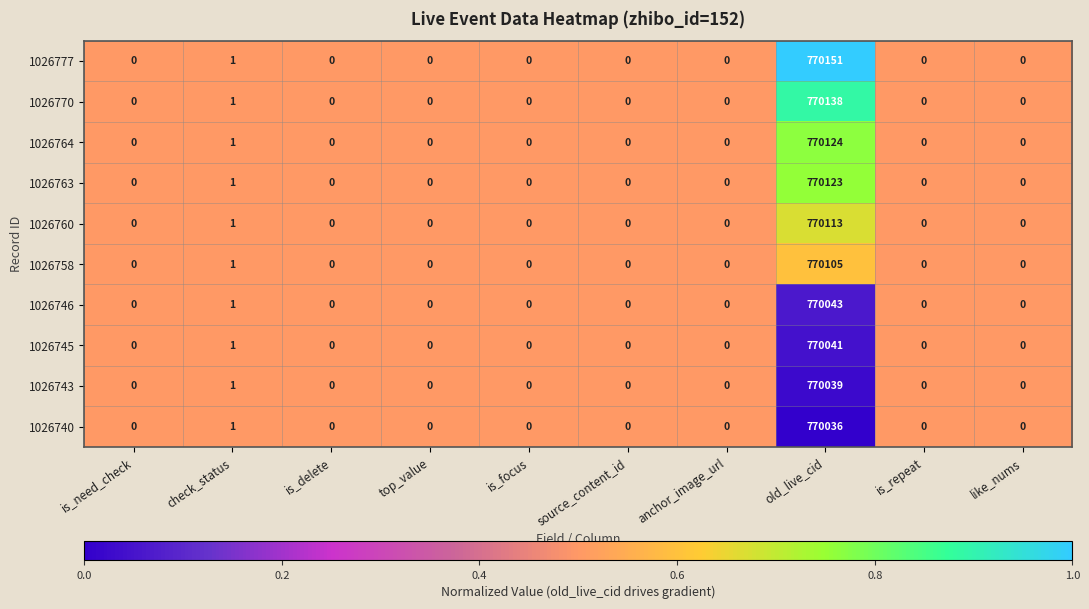

The value of 1026760 at check_status is 0. True or false?

False